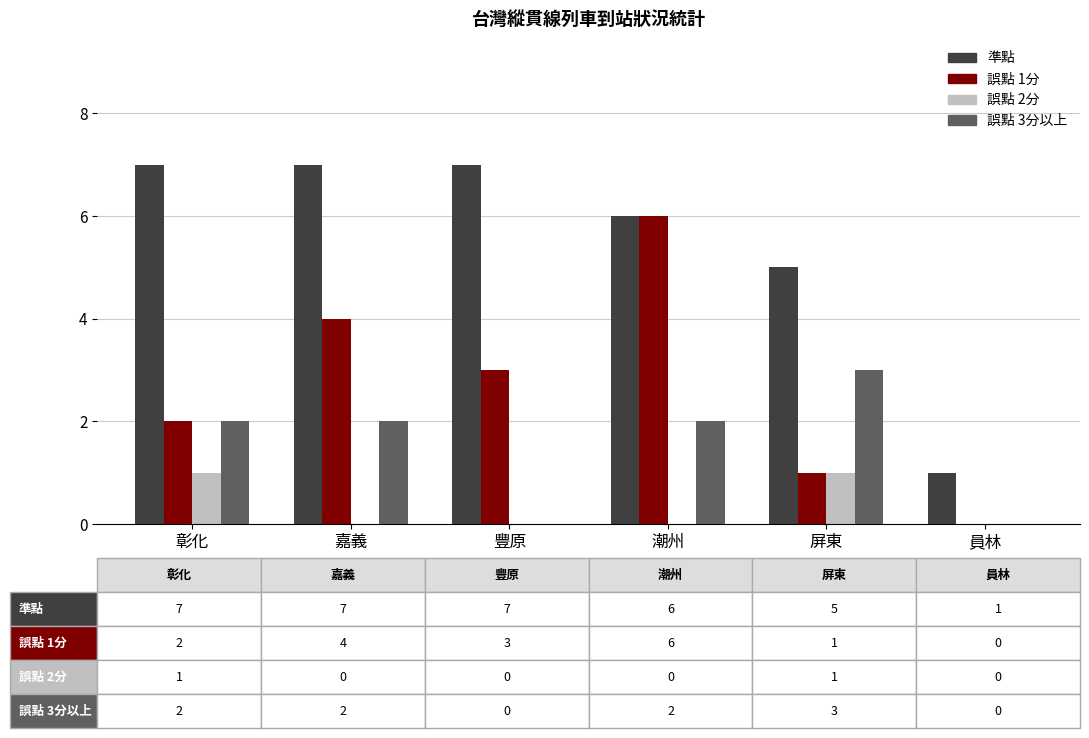

What are all the series names shown in the legend?

準點, 誤點 1分, 誤點 2分, 誤點 3分以上